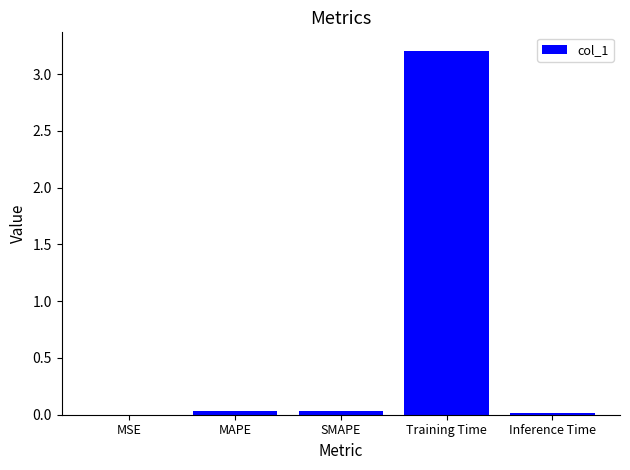

What is the sum of all values?

3.3